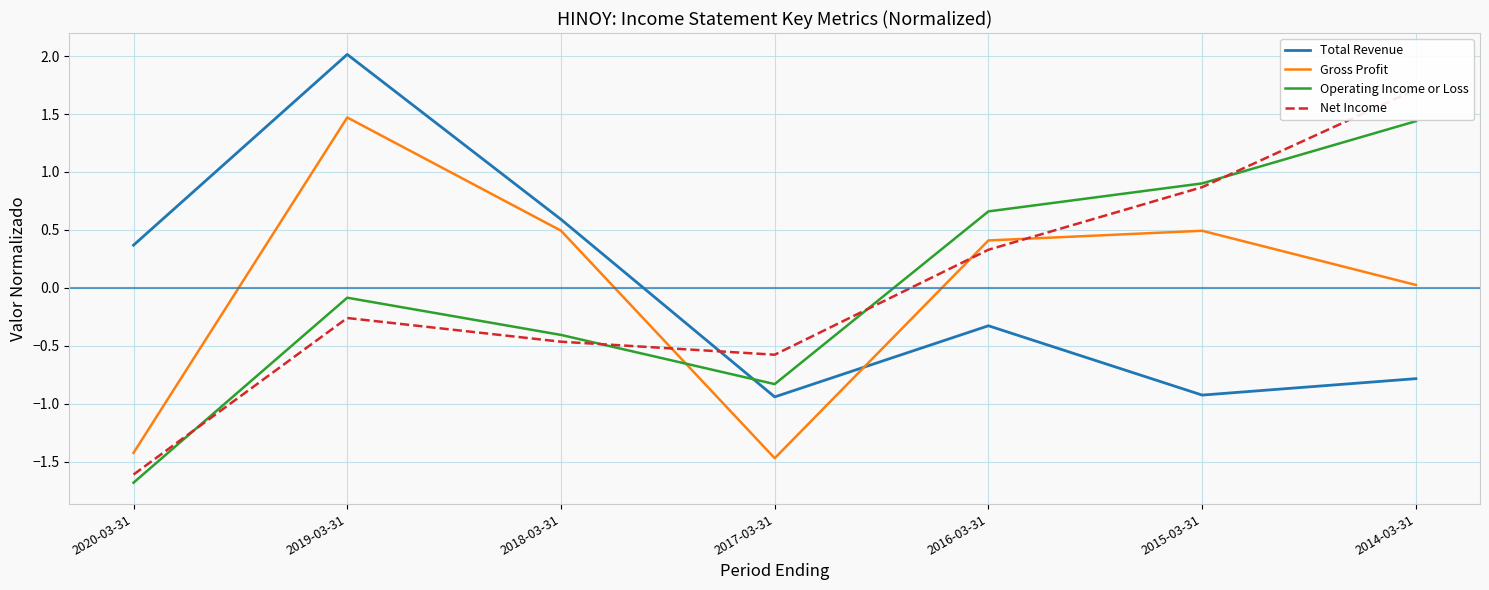

What is the label of the 7th point from the right?

2020-03-31